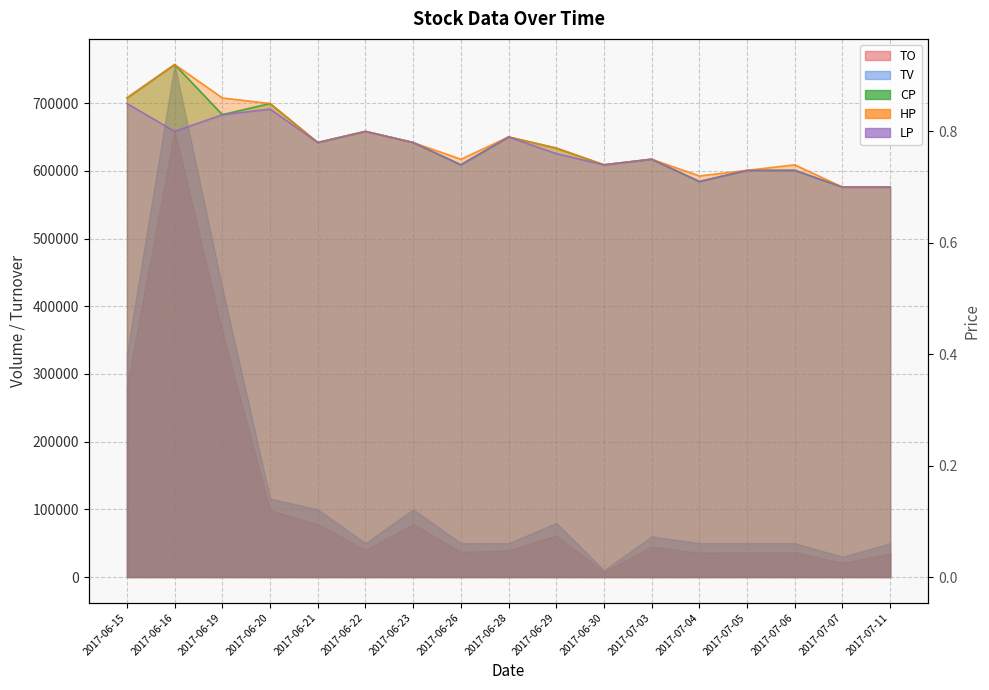

What is the average value of the LP series?

0.8